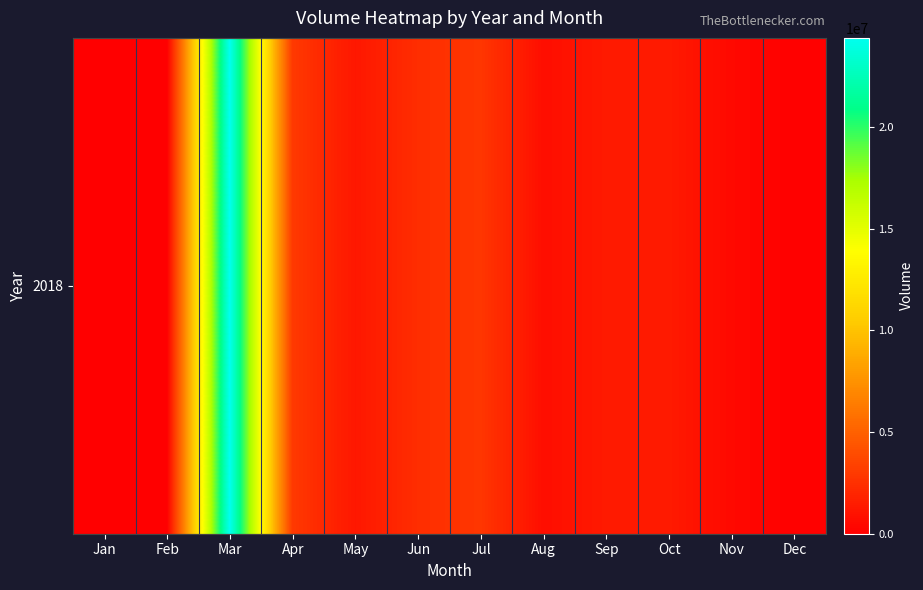

What is the sum of the values at Feb and May?

1221997